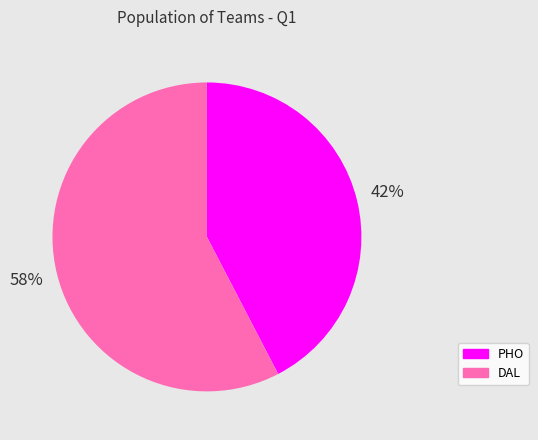

Is the sum of PHO and DAL greater than half?

Yes